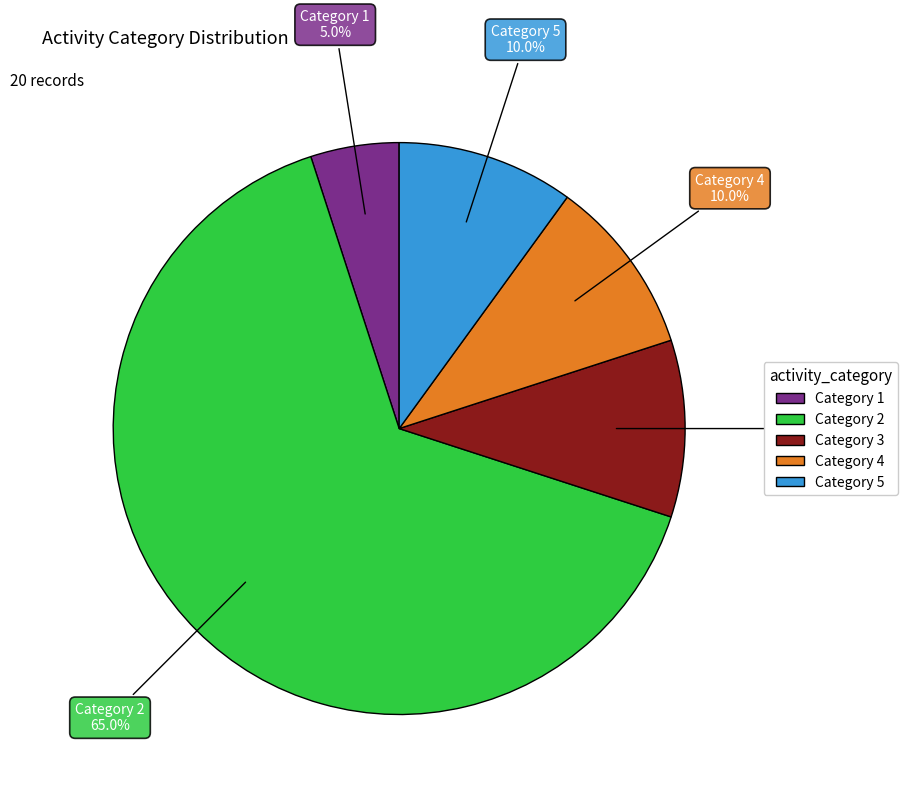

How many segments does this pie chart have?

5